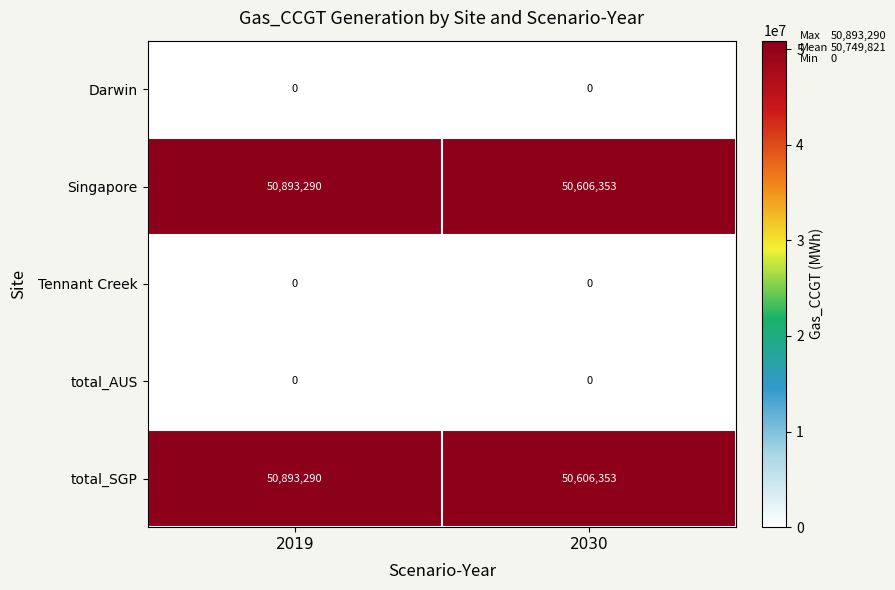

The Singapore series shows 50606353 at 2030. True or false?

True